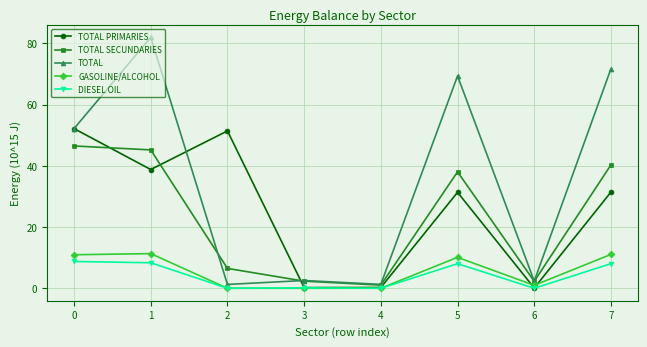

What is the average value of the TOTAL PRIMARIES series?

25.7